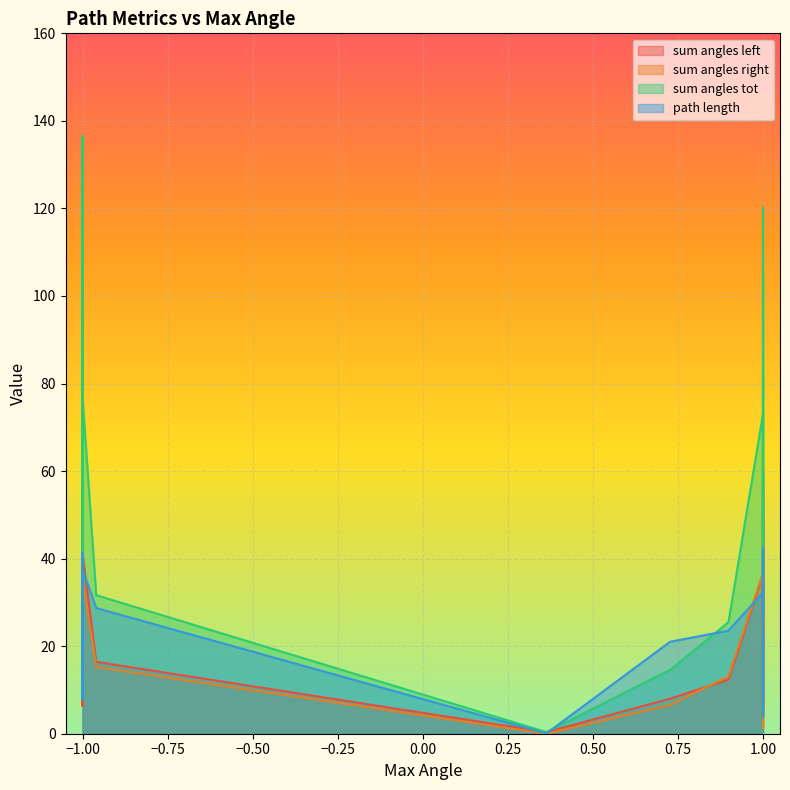

Does the chart display data point markers on the line(s)?

No